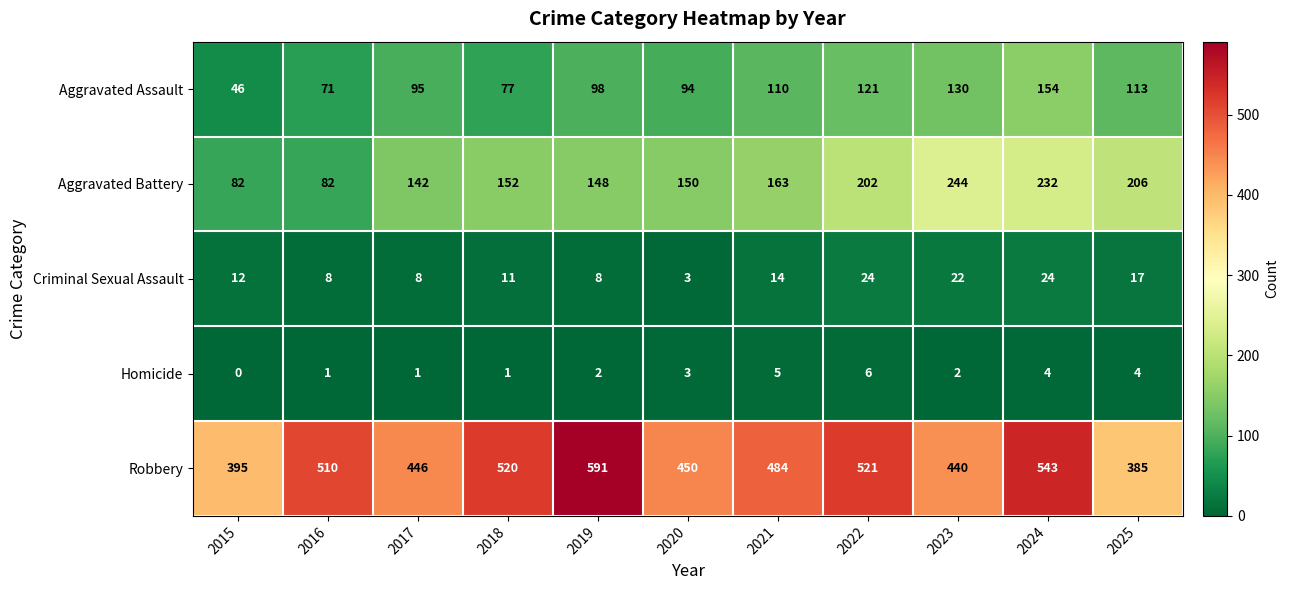

At how many categories does at least one series exceed 247?

11